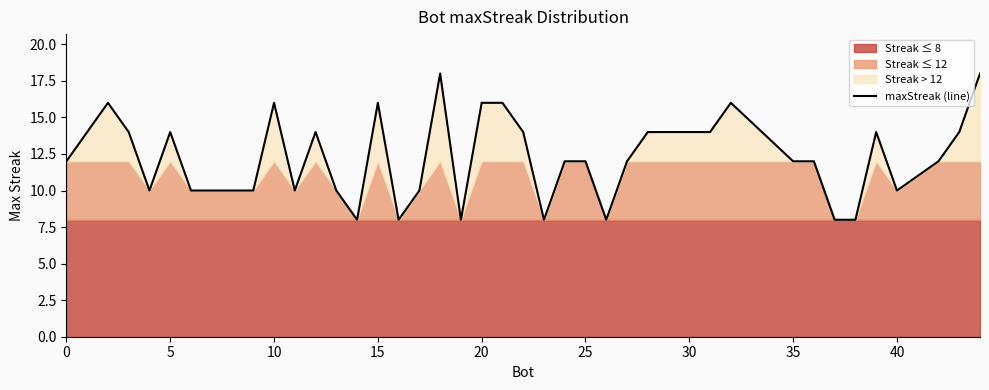

What is the minimum value for maxStreak (line)?

8